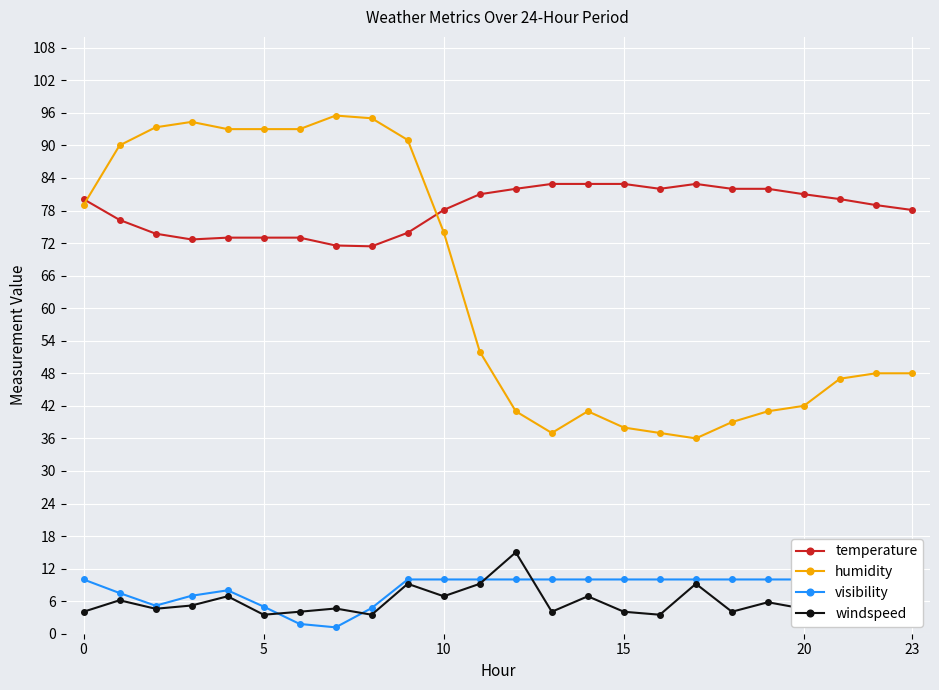

What is the minimum value shown in the chart?

1.2